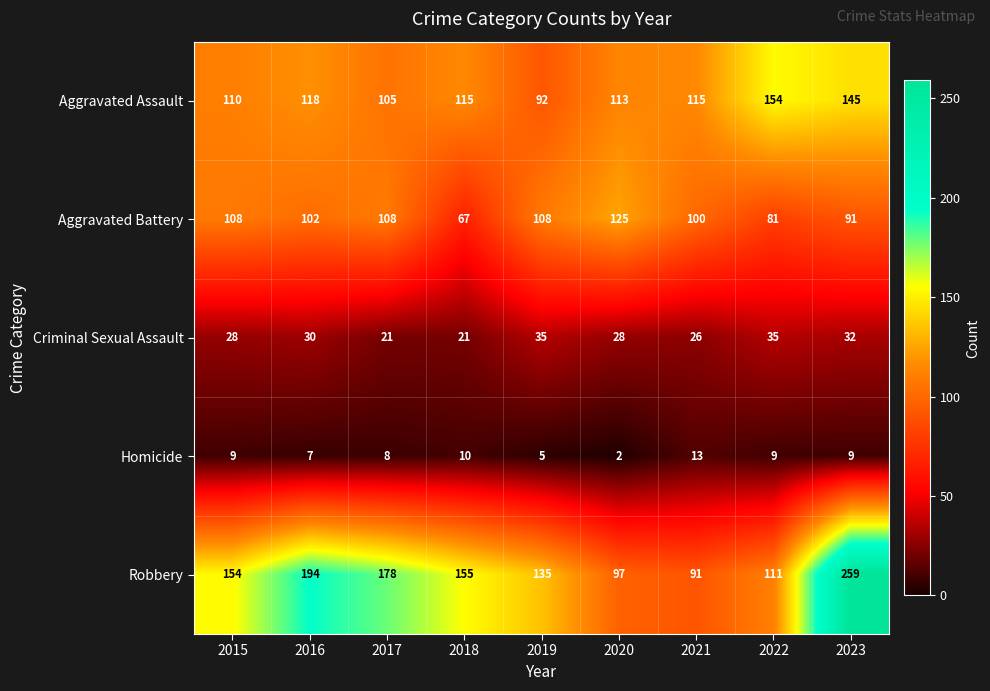

Which series changed the most between 2017 and 2023?

Robbery